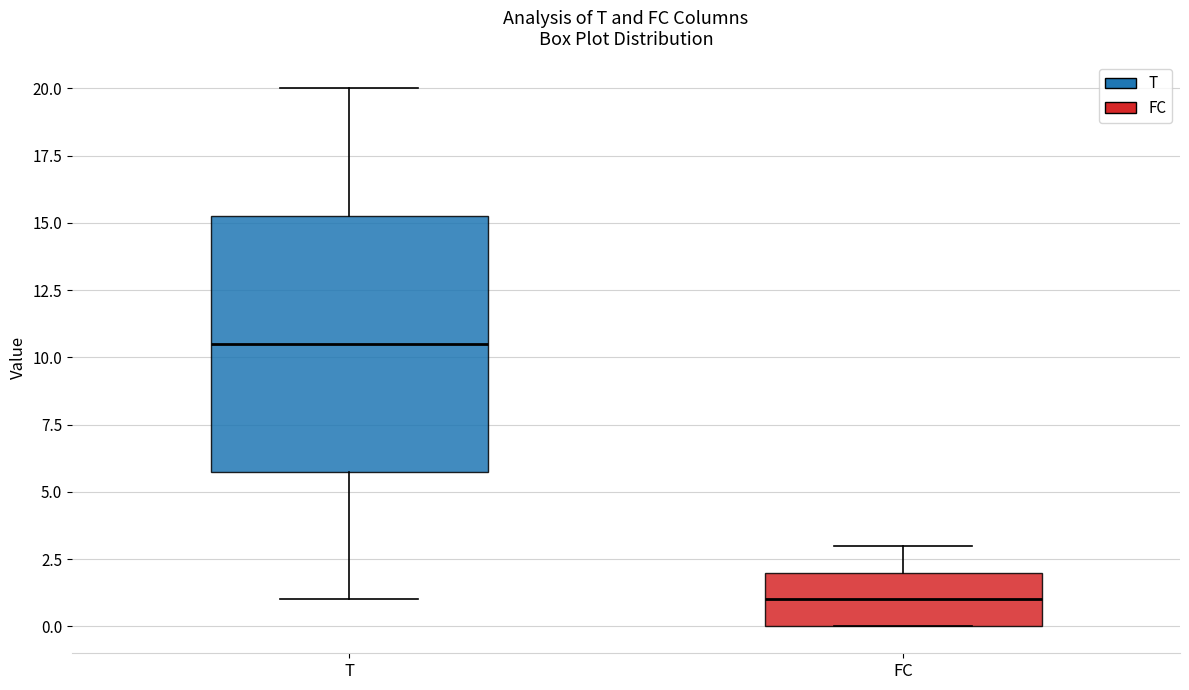

Where is the upper edge of the box for FC on the y-axis? The values are not printed on the chart, so give them approximately, as read against the axis.

2.0